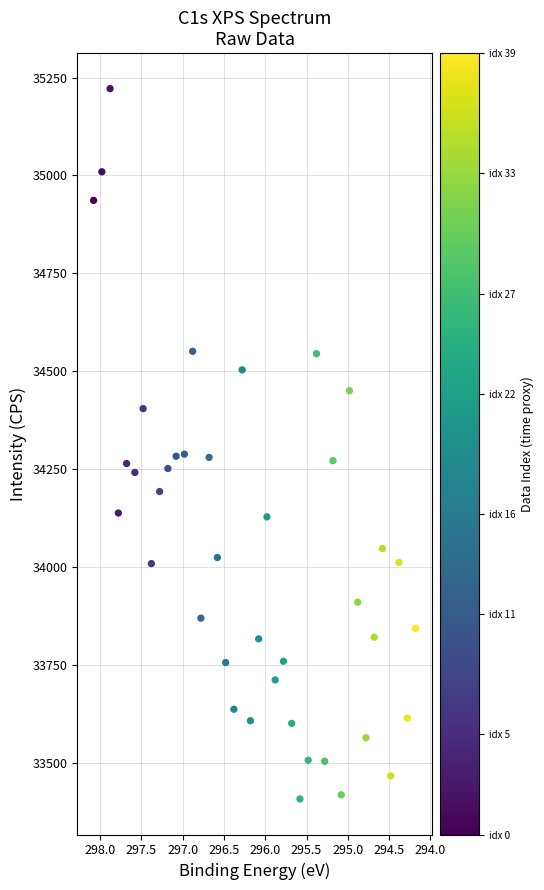

What is the range of Y values (max minus min)?

1814.4